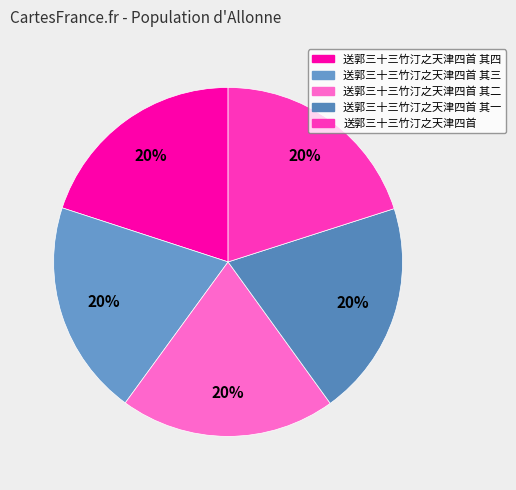

How many segments does this pie chart have?

5